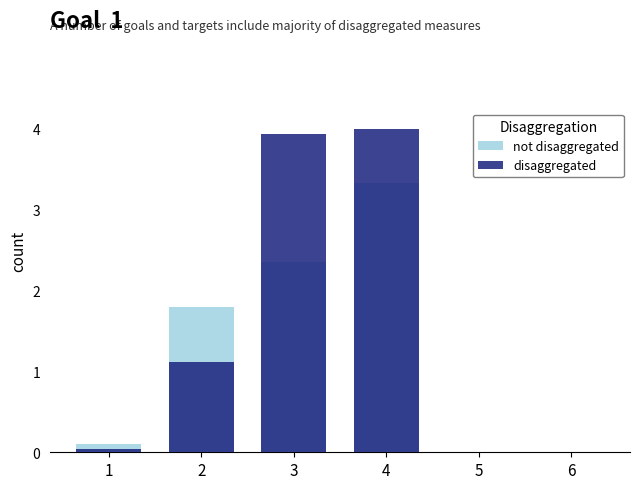

How many positive values does the disaggregated series have?

4